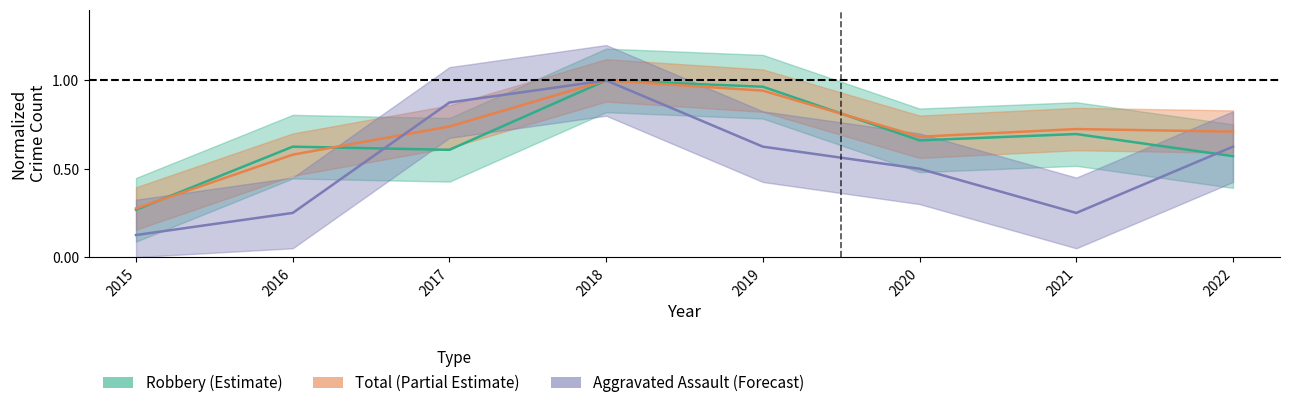

The value of Total at 2019 is 0.9. True or false?

True